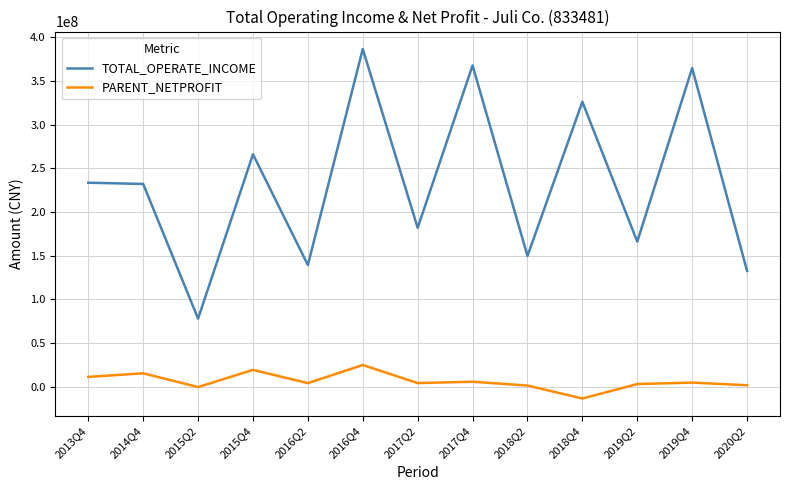

Is the value of PARENT_NETPROFIT at 2018Q4 greater than the value of TOTAL_OPERATE_INCOME at 2016Q4?

No